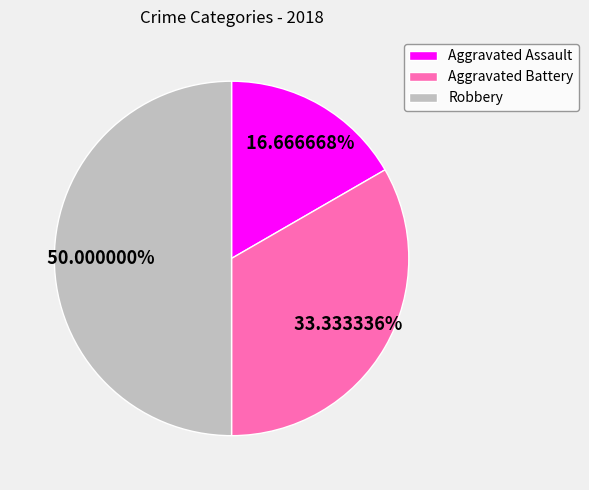

How many segments does this pie chart have?

3